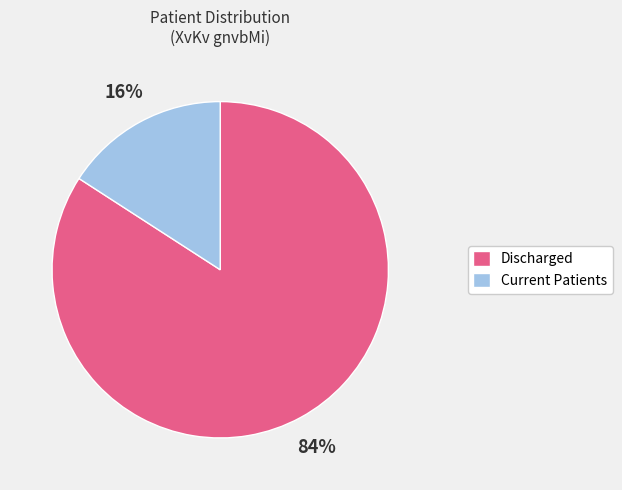

To the nearest percent, what percentage of the pie is Discharged?

84%